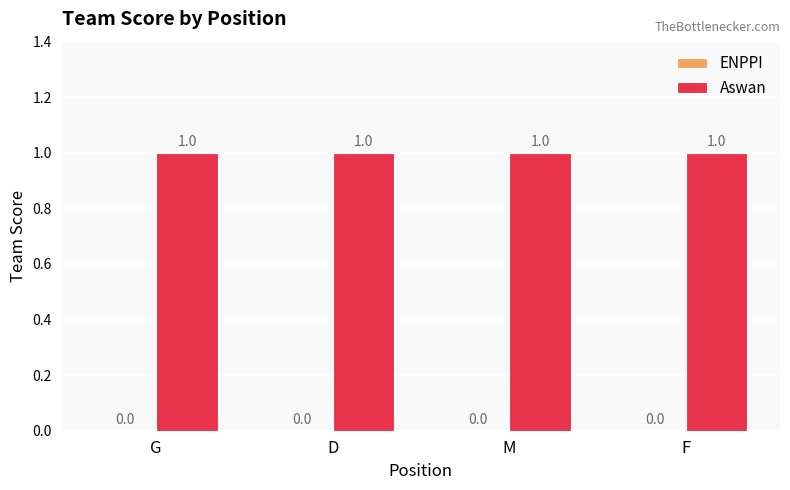

At which label is Aswan closest to 1?

G